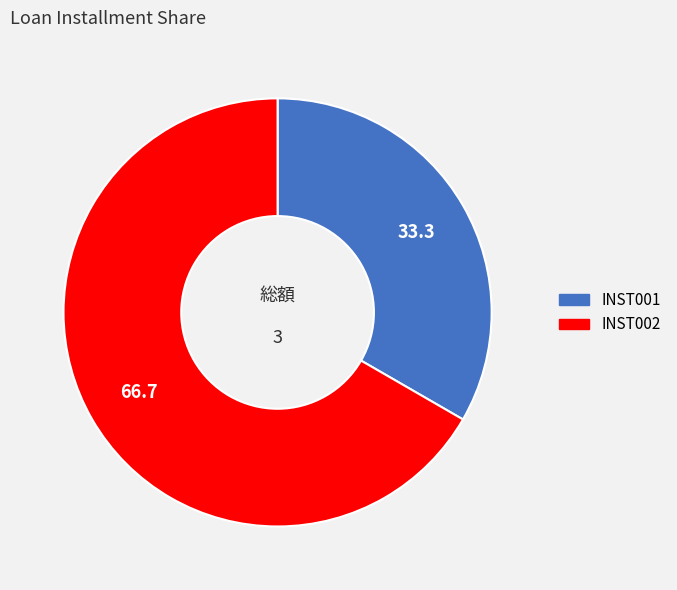

Is it true that INST001 is 33% of the pie?

True